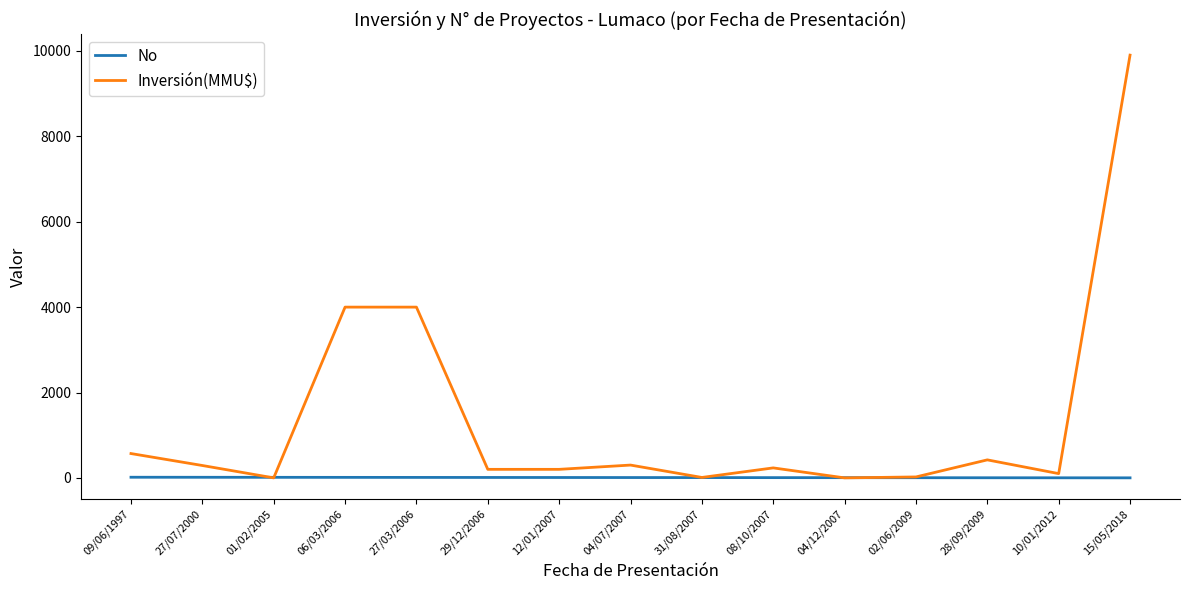

Which series has the largest range (max minus min)?

Inversión(MMU$)